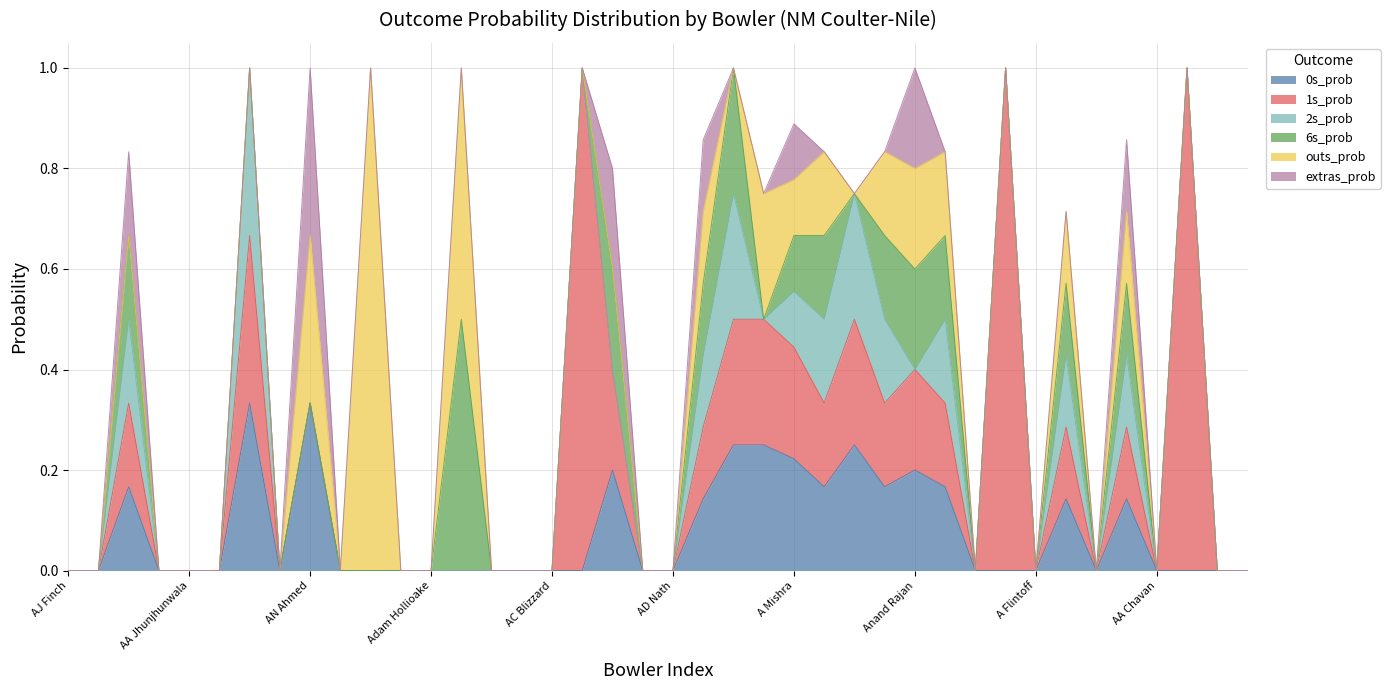

At how many categories does at least one series exceed 0?

20